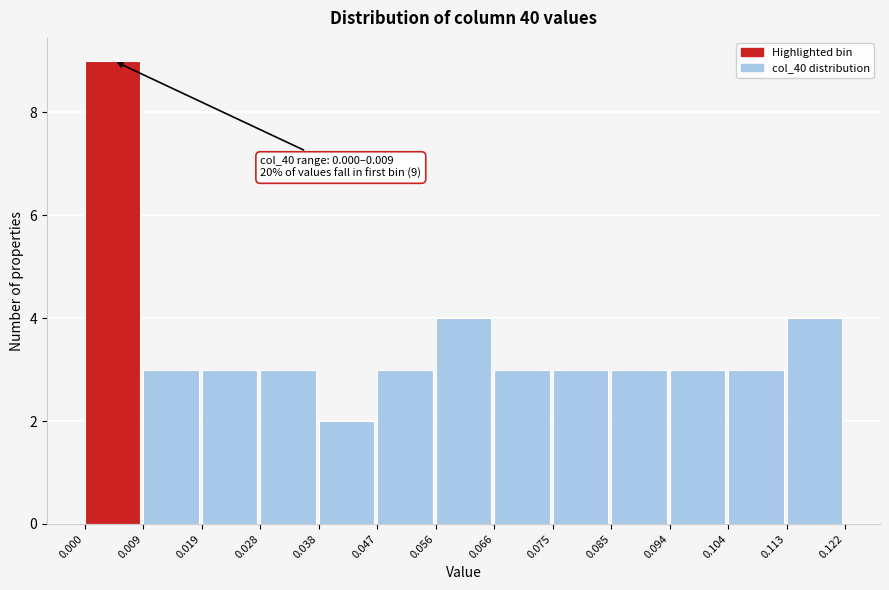

Over which range of the x-axis is the bar tallest?

0.000 to 0.009